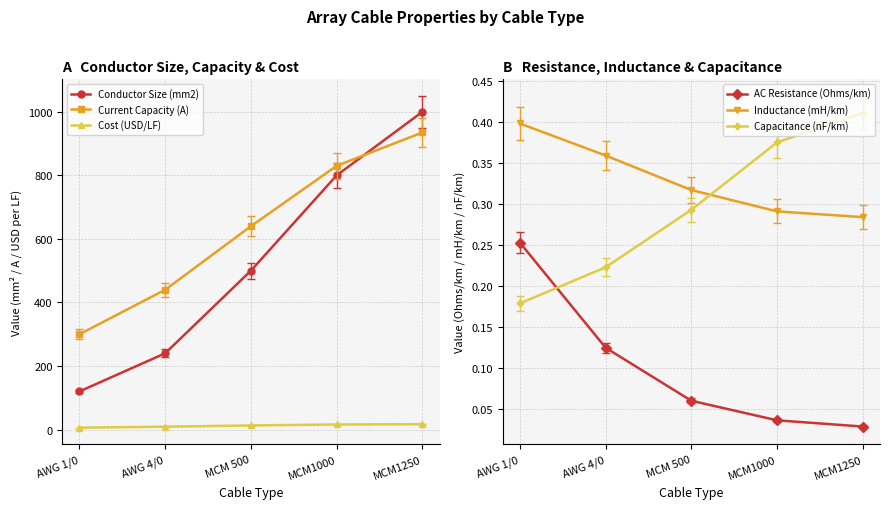

At which label is Current Capacity (A) closest to 617?

MCM 500